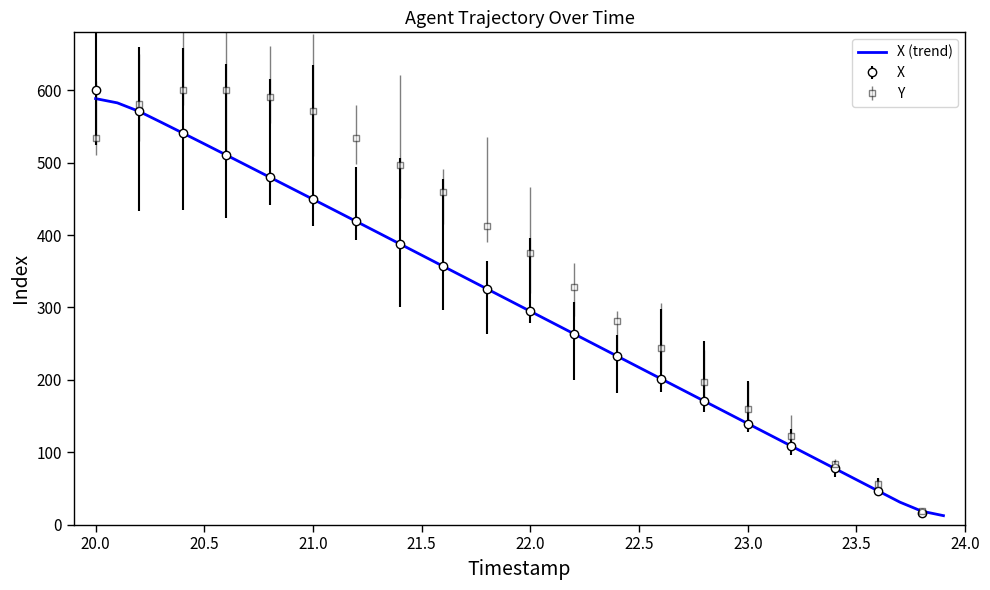

True or false: there are more than 0 points higher than both neighbors.

False